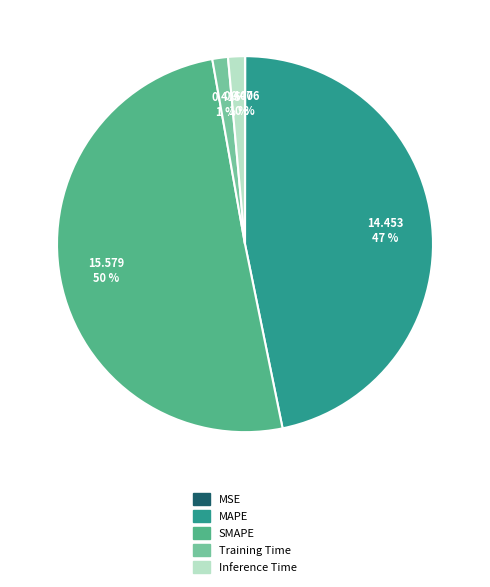

To the nearest percent, what percentage of the pie is Inference Time?

1%